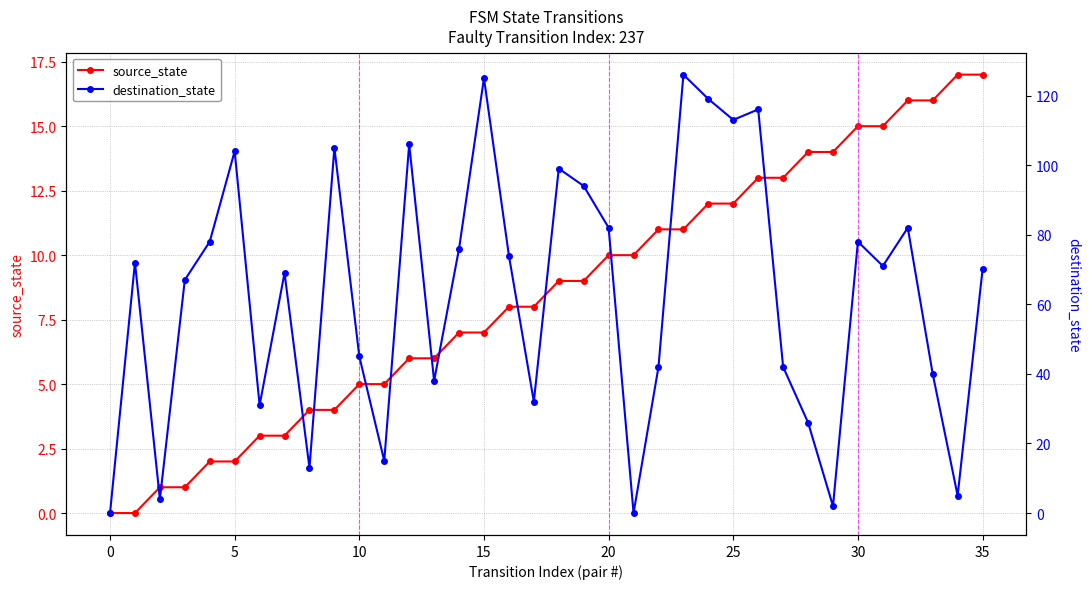

How many values in the destination_state series are below 71?

18